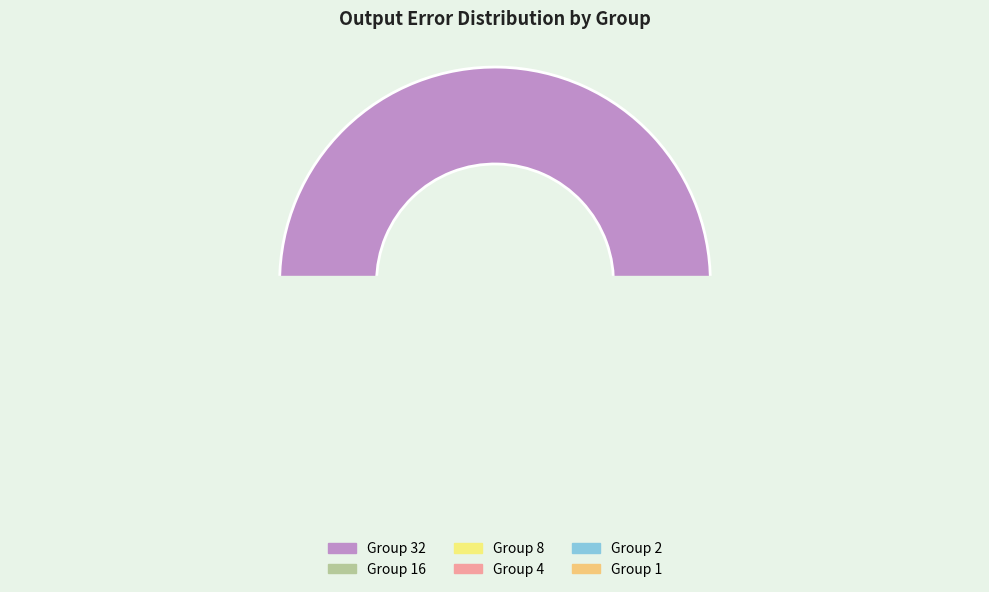

Between 16 and 32, which is larger?

32